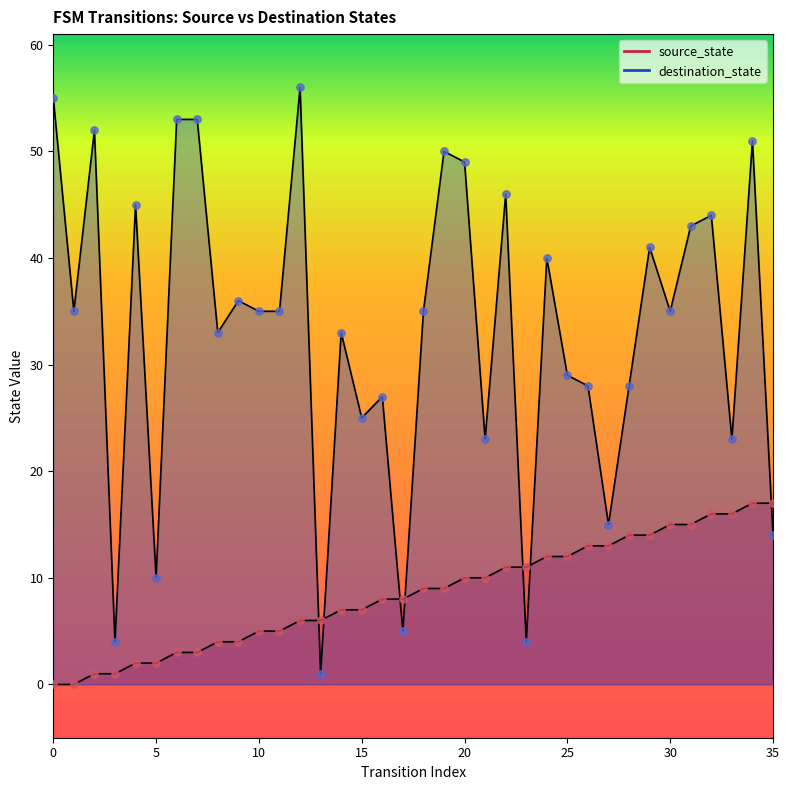

Which series contains the highest Y value?

destination_state